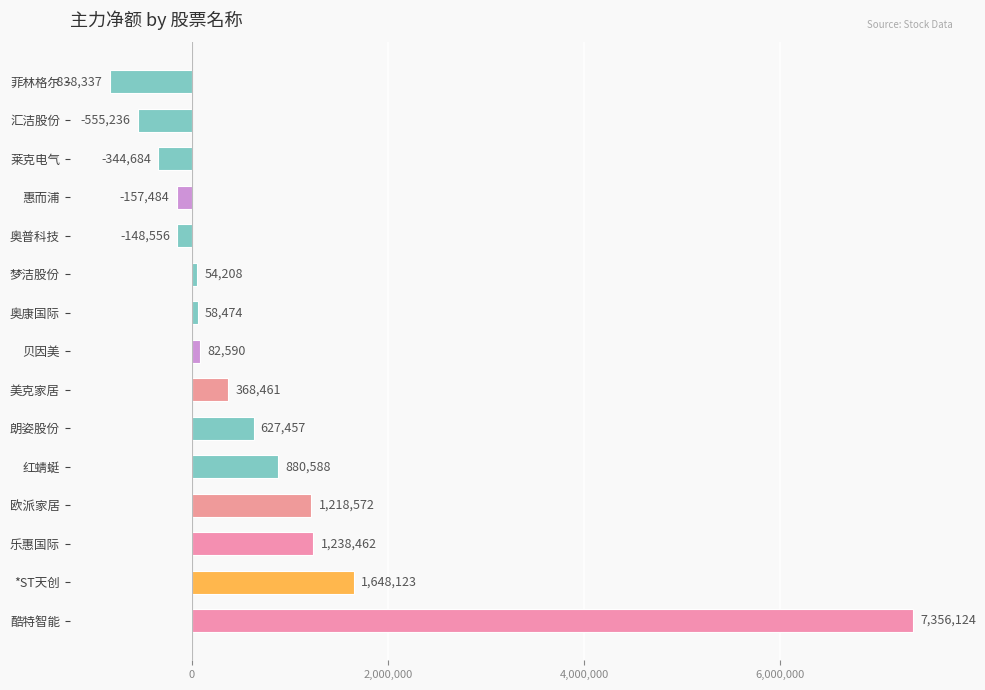

Reading top to bottom, transcribe all the data shown in this chart.

菲林格尔=-838337	汇洁股份=-555236	莱克电气=-344684	惠而浦=-157484	奥普科技=-148556	梦洁股份=54208	奥康国际=58474	贝因美=82590	美克家居=368461	朗姿股份=627457	红蜻蜓=880588	欧派家居=1218572	乐惠国际=1238462	*ST天创=1648123	酷特智能=7356124